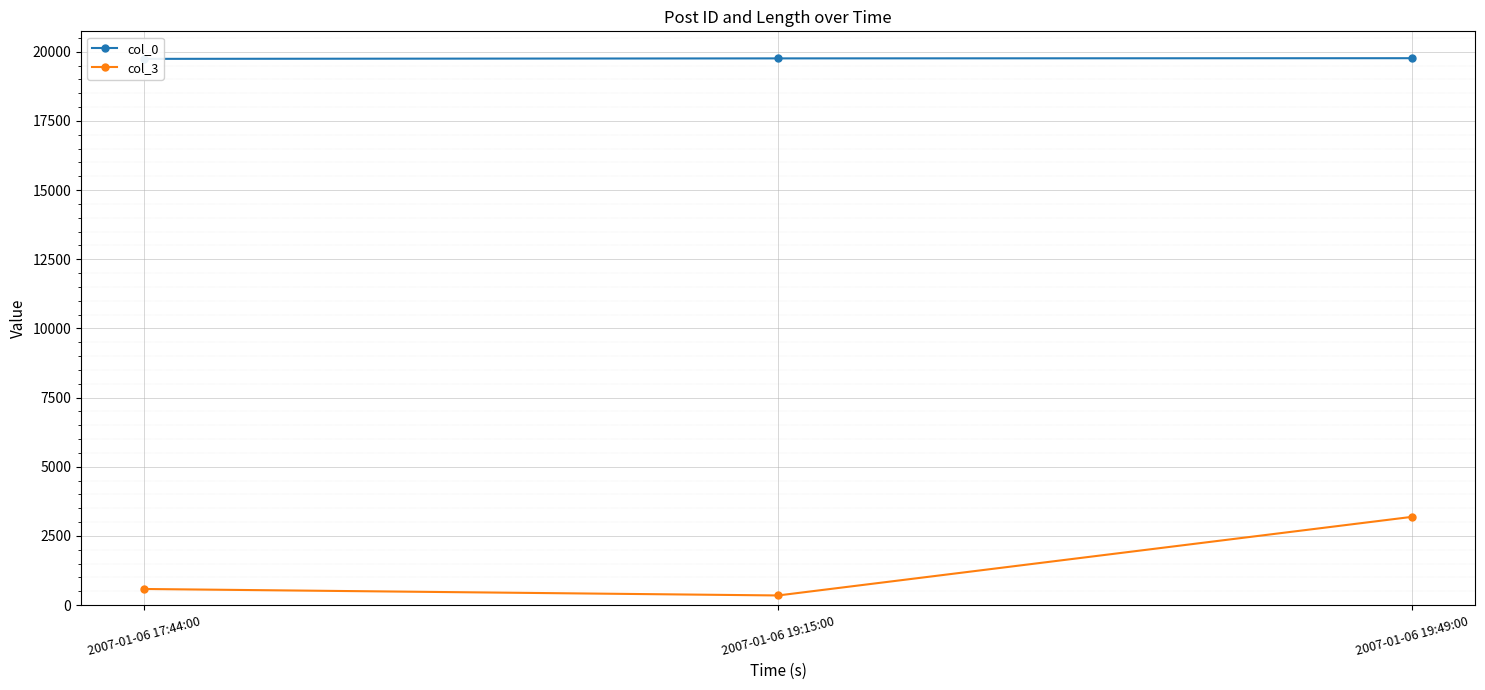

What is the difference between the maximum and minimum values in the col_0 series?

24